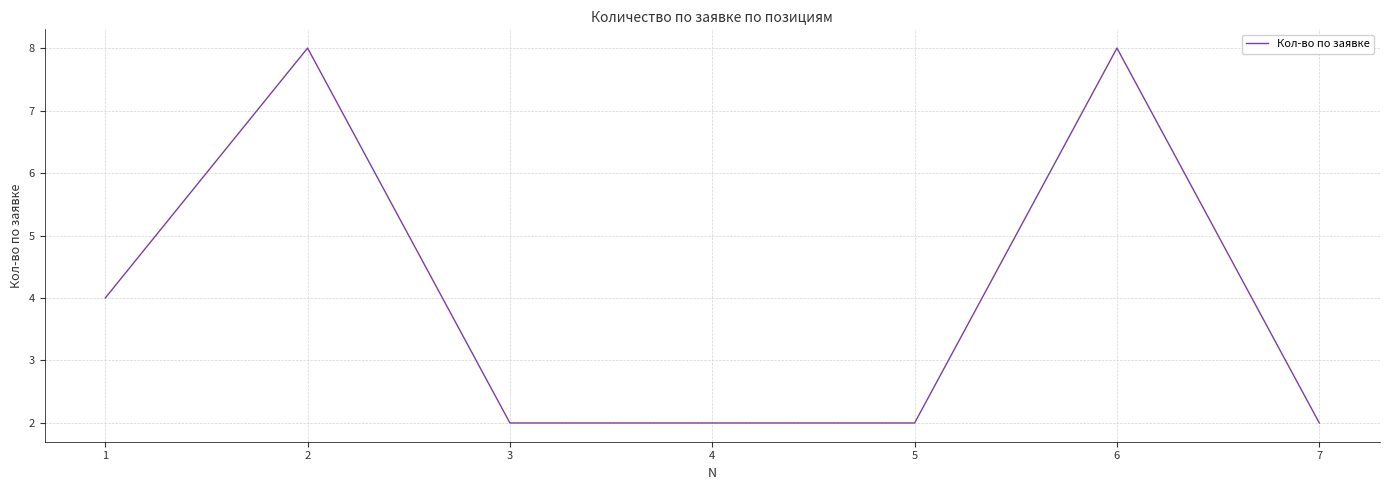

Approximately how many times larger is the value at 3 compared to 7?

1.0